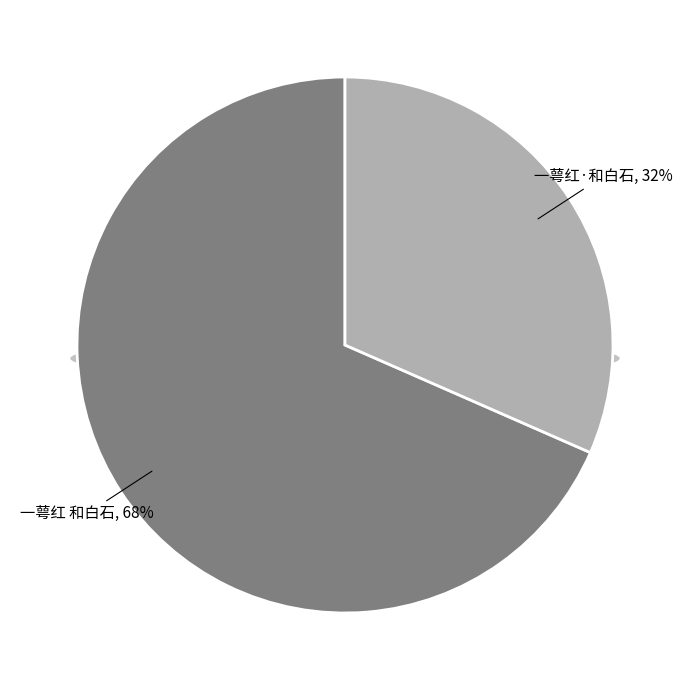

Rank the categories by value from highest to lowest.

一萼红 和白石, 一萼红·和白石